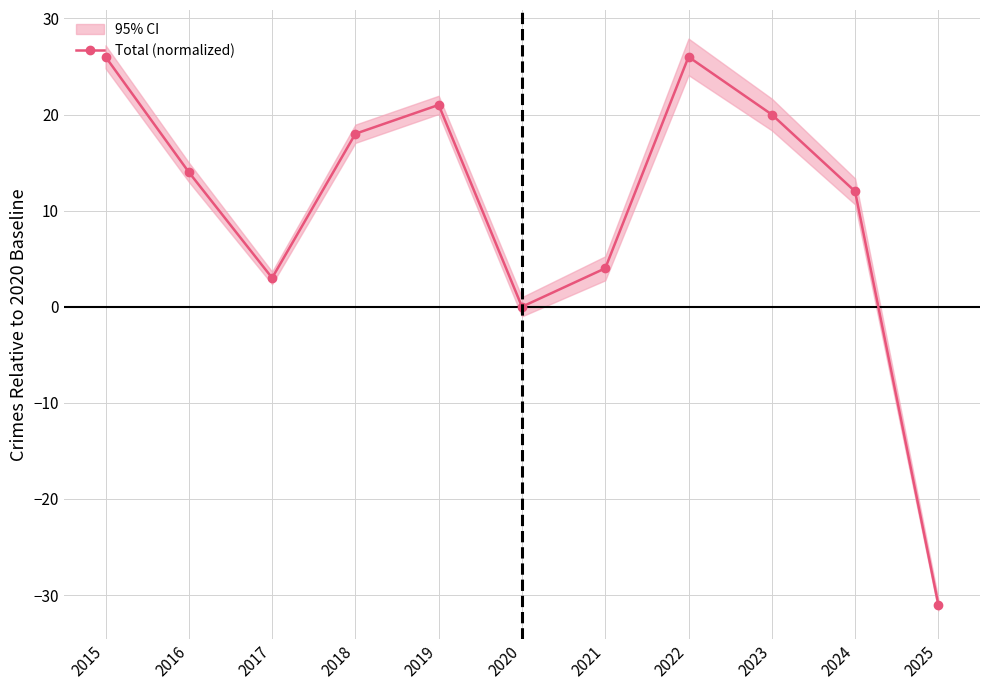

List the labels in order of value, largest first.

2015, 2022, 2019, 2023, 2018, 2016, 2024, 2021, 2017, 2020, 2025